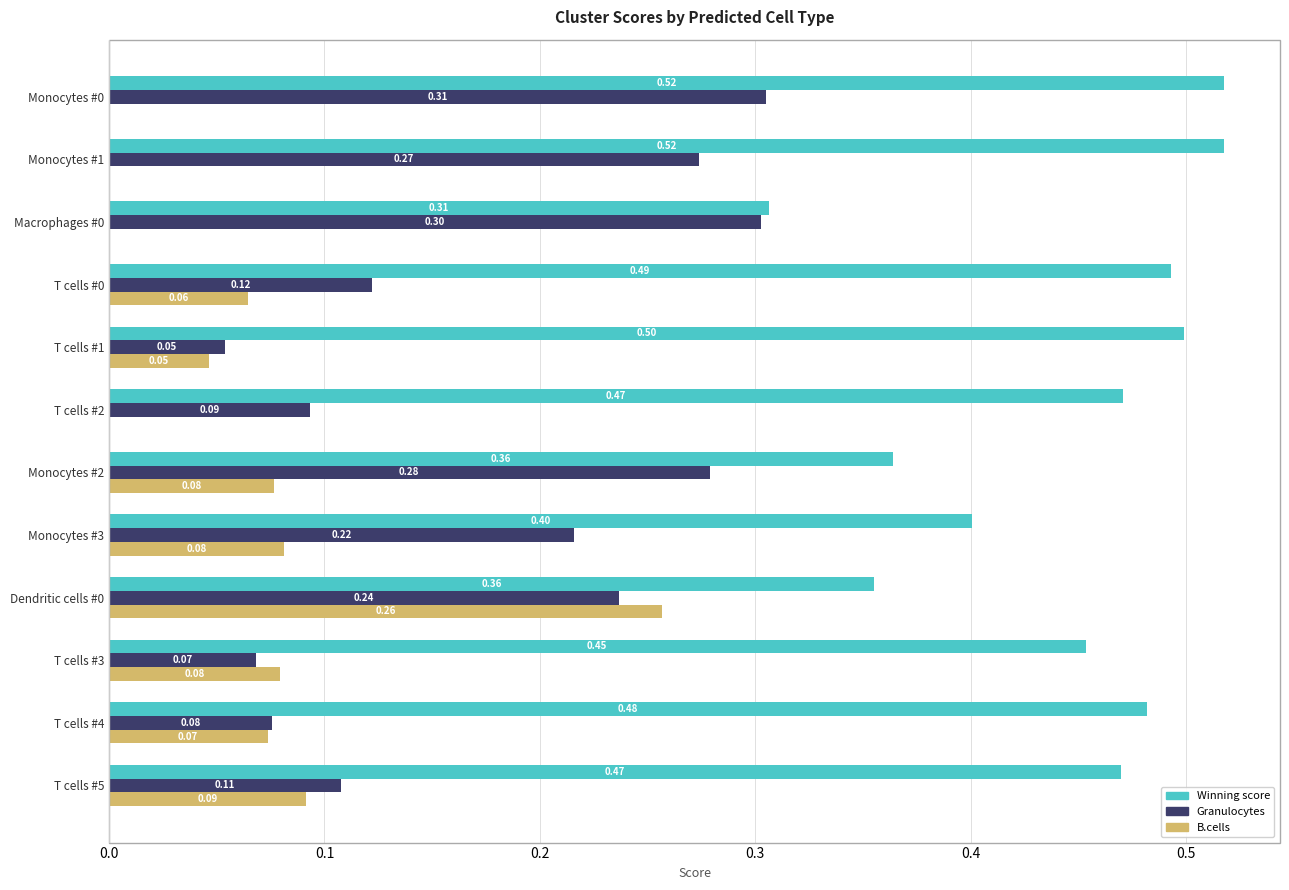

What is the sum of the Winning score values at Macrophages #0 and T cells #1?

0.8